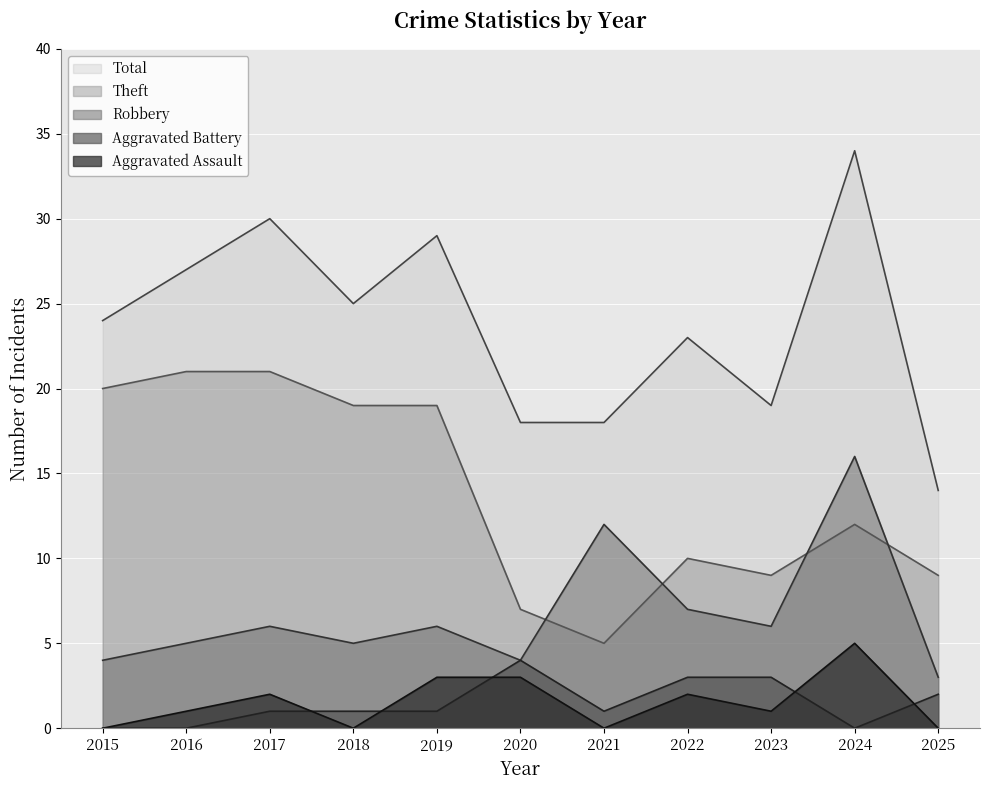

Which series changed the most between 2018 and 2025?

Total